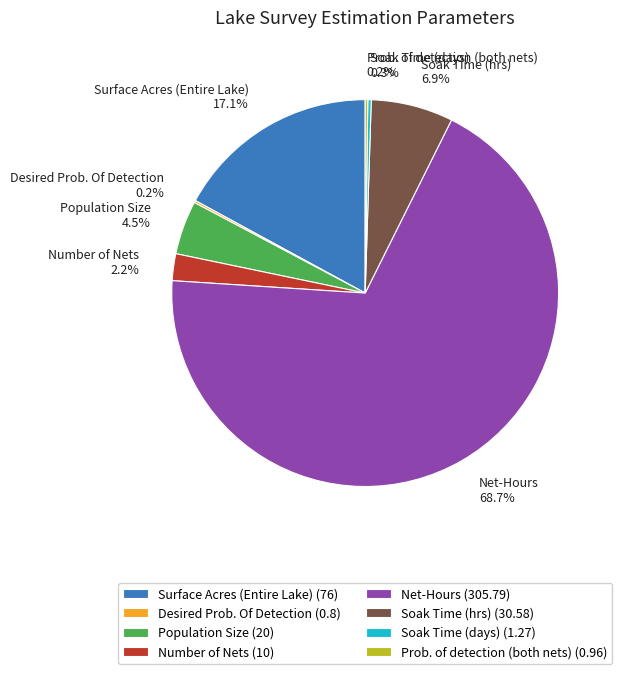

What is the ratio of the value at Net-Hours (305.79) to the value at Soak Time (hrs) (30.58)?

10.0